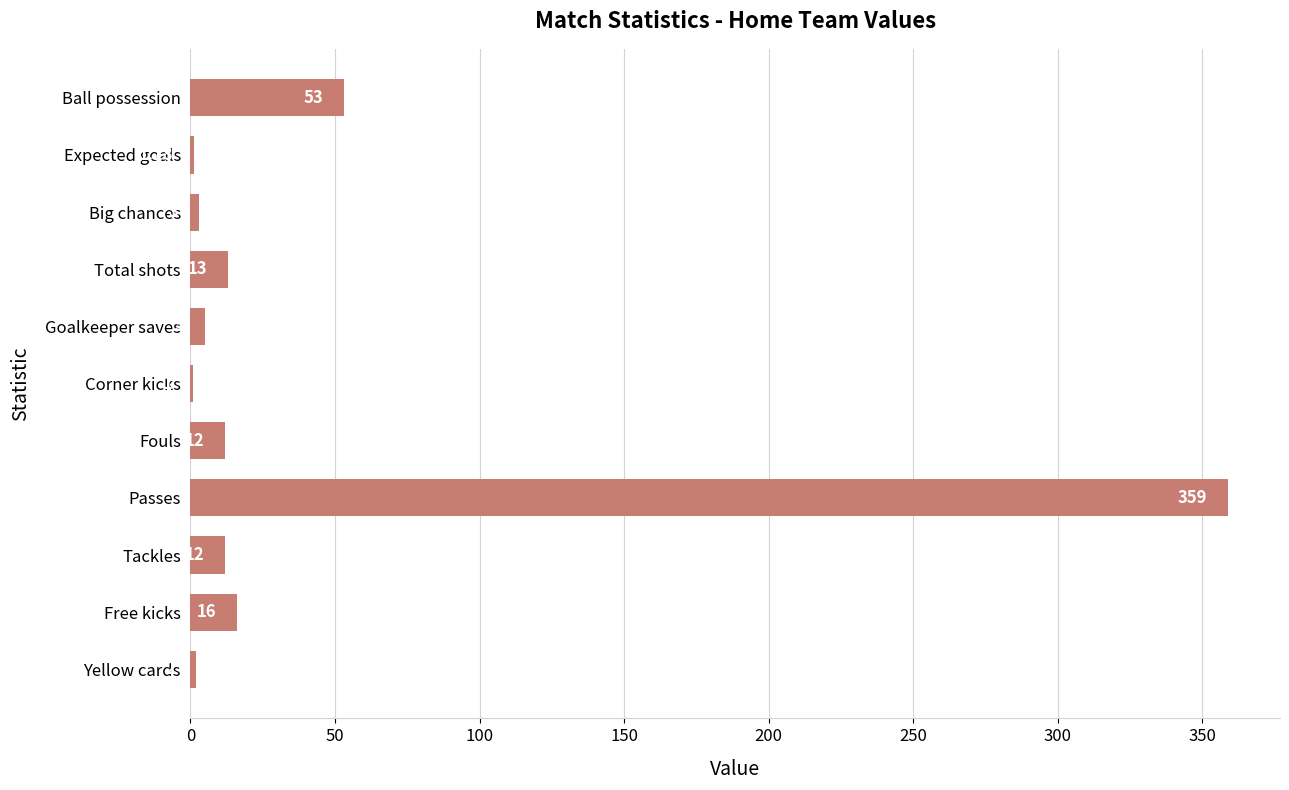

What is the sum of the values at Total shots and Passes?

372.0